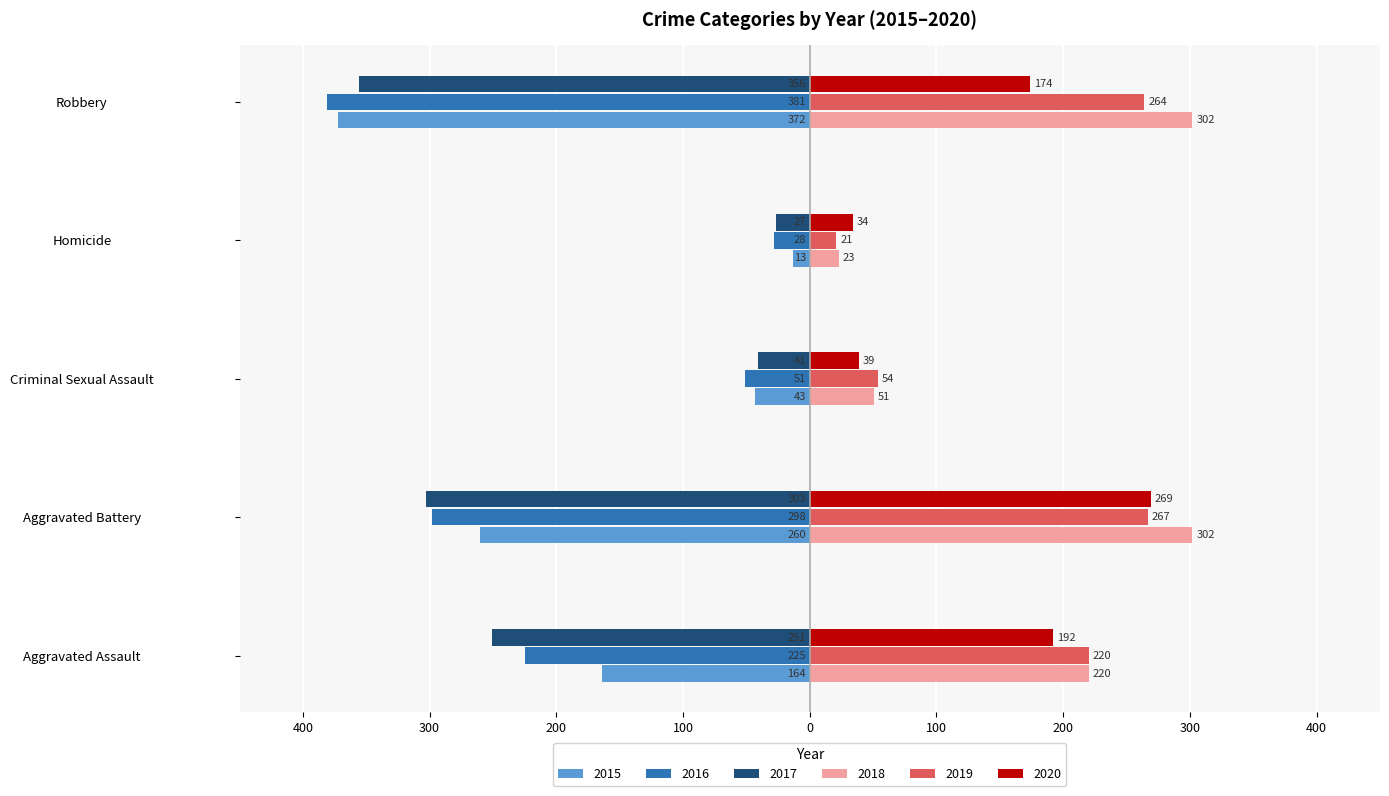

Reading right to left, list all the values displayed in this chart.

2015: -372	-13	-43	-260	-164
2016: -381	-28	-51	-298	-225
2017: -356	-27	-41	-303	-251
2018: 302	23	51	302	220
2019: 264	21	54	267	220
2020: 174	34	39	269	192